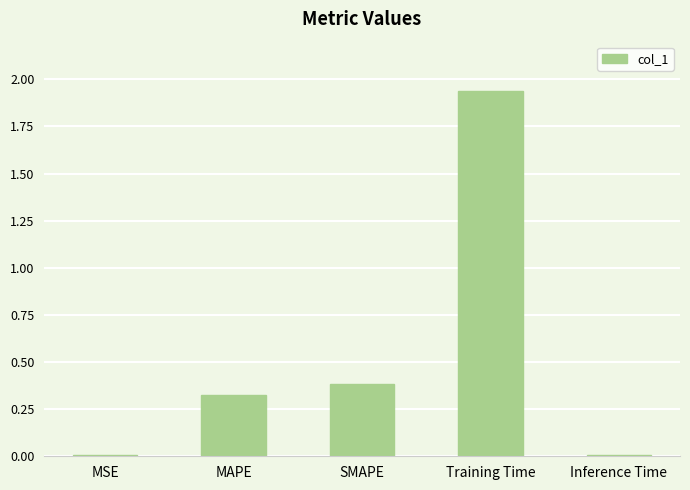

The chart shows a value of 0.0 at Inference Time. True or false?

True